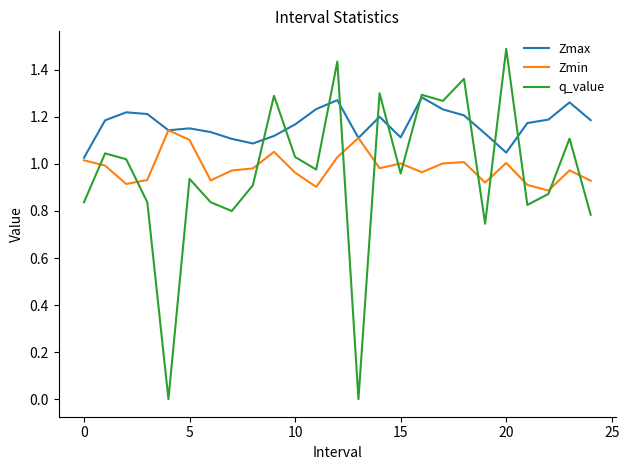

Rank the series by their maximum value, from lowest to highest.

Zmin, Zmax, q_value